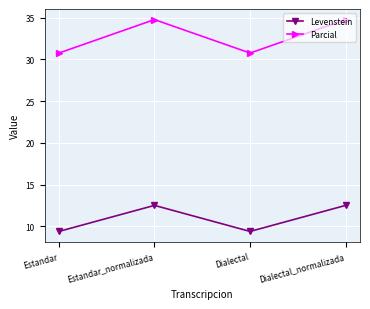

Where does the Parcial series first go above 34?

Estandar_normalizada